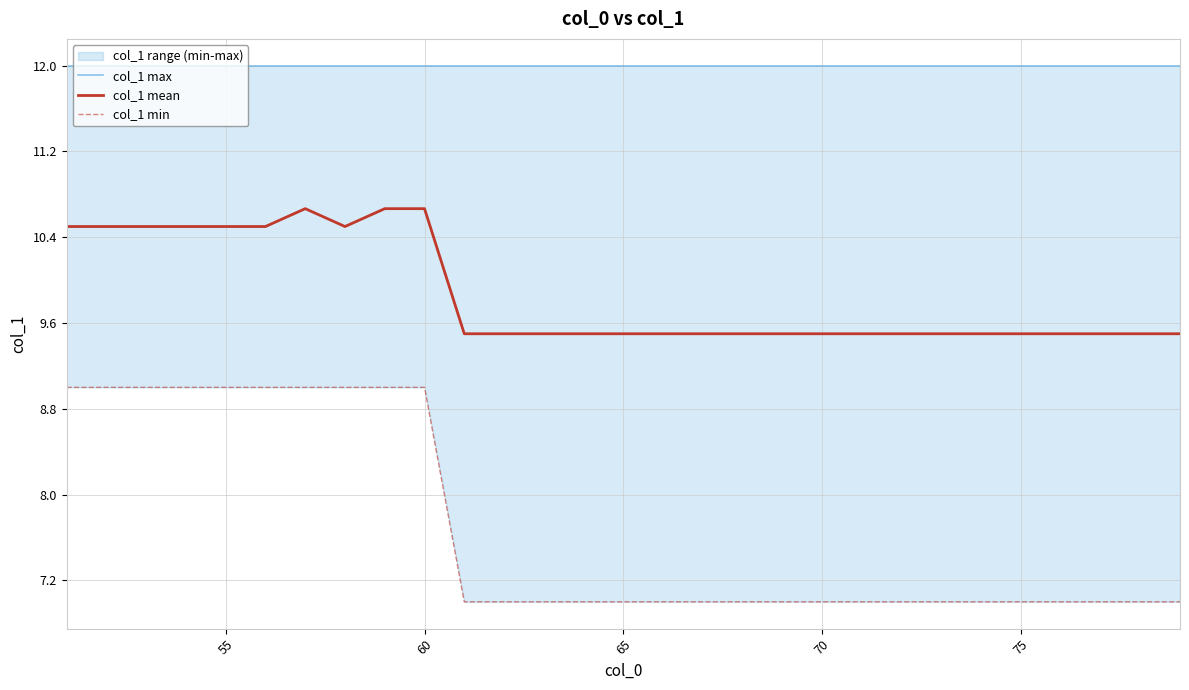

What is the lowest value of the col_1 mean series?

9.5